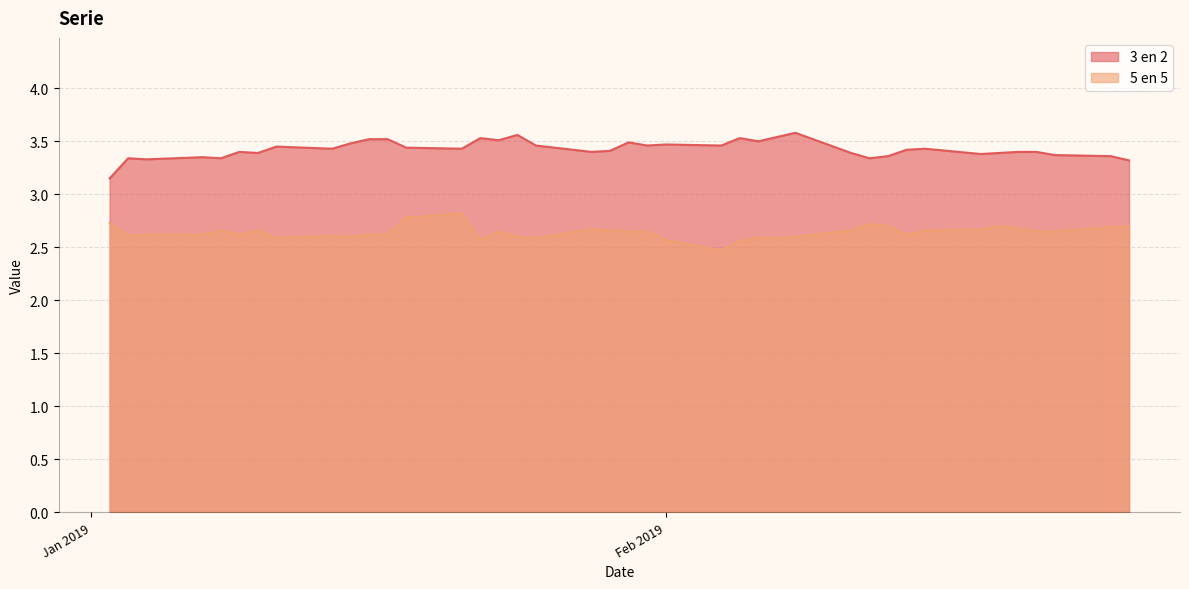

True or false: 5 en 5 and 3 en 2 intersect in this chart.

False